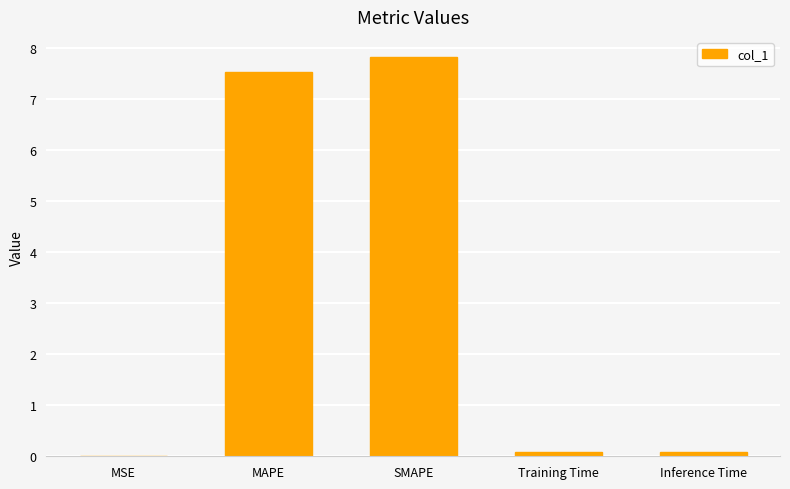

True or false: the data shows 7.5 at MAPE.

True